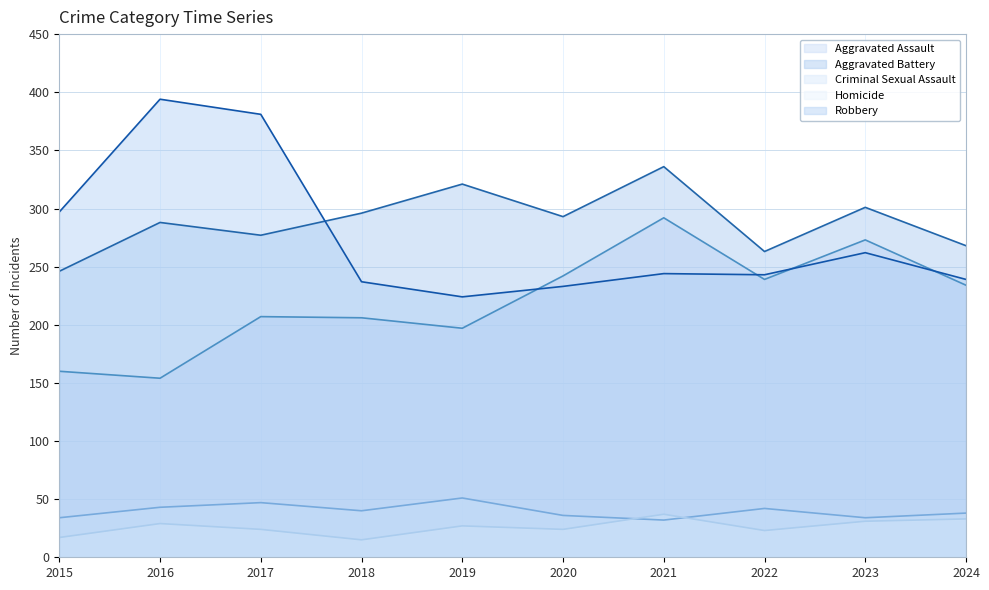

Where is the first local maximum for Aggravated Battery?

2016